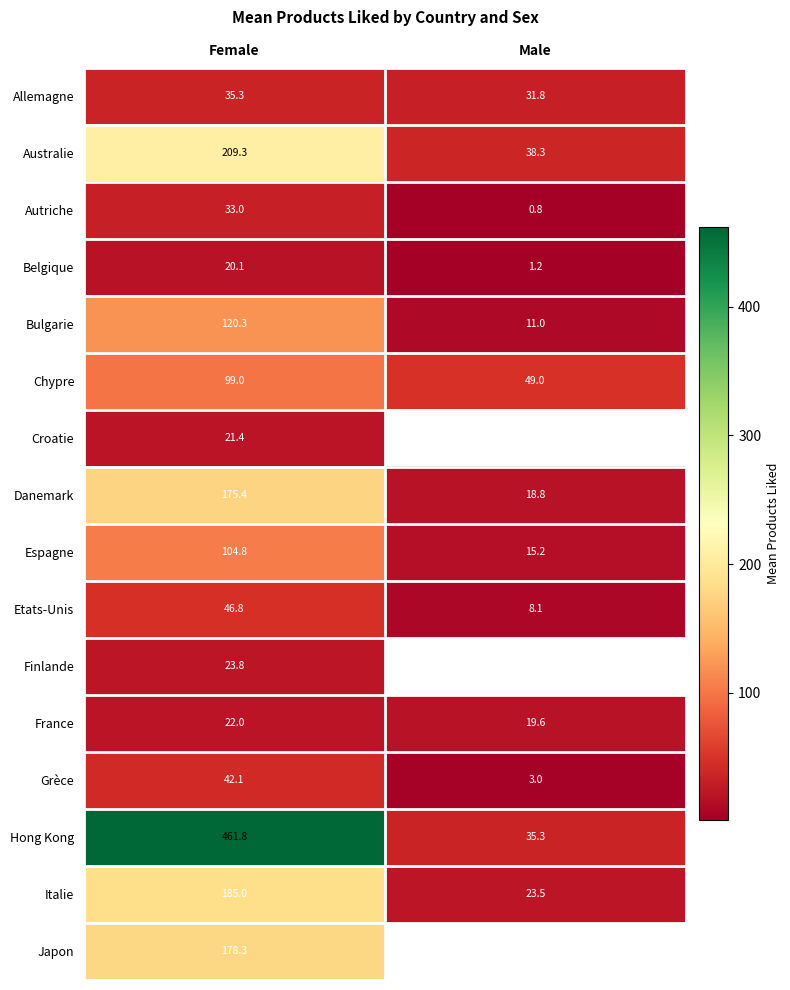

What is the maximum value for Bulgarie?

120.3